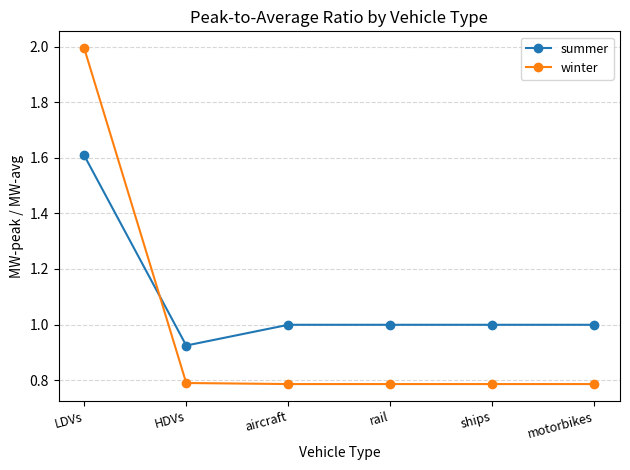

What is the sum of the summer values at HDVs and rail?

1.9